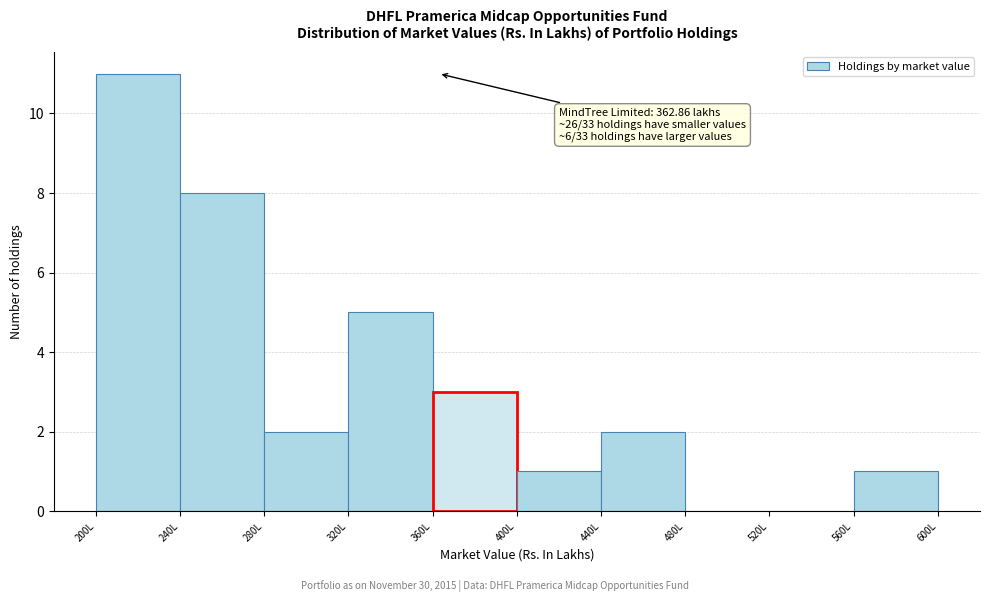

Over which range of the x-axis is the bar tallest?

200 to 240